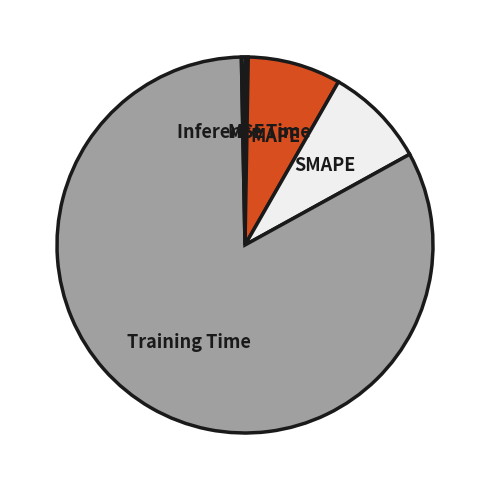

Which slice is the largest?

Training Time